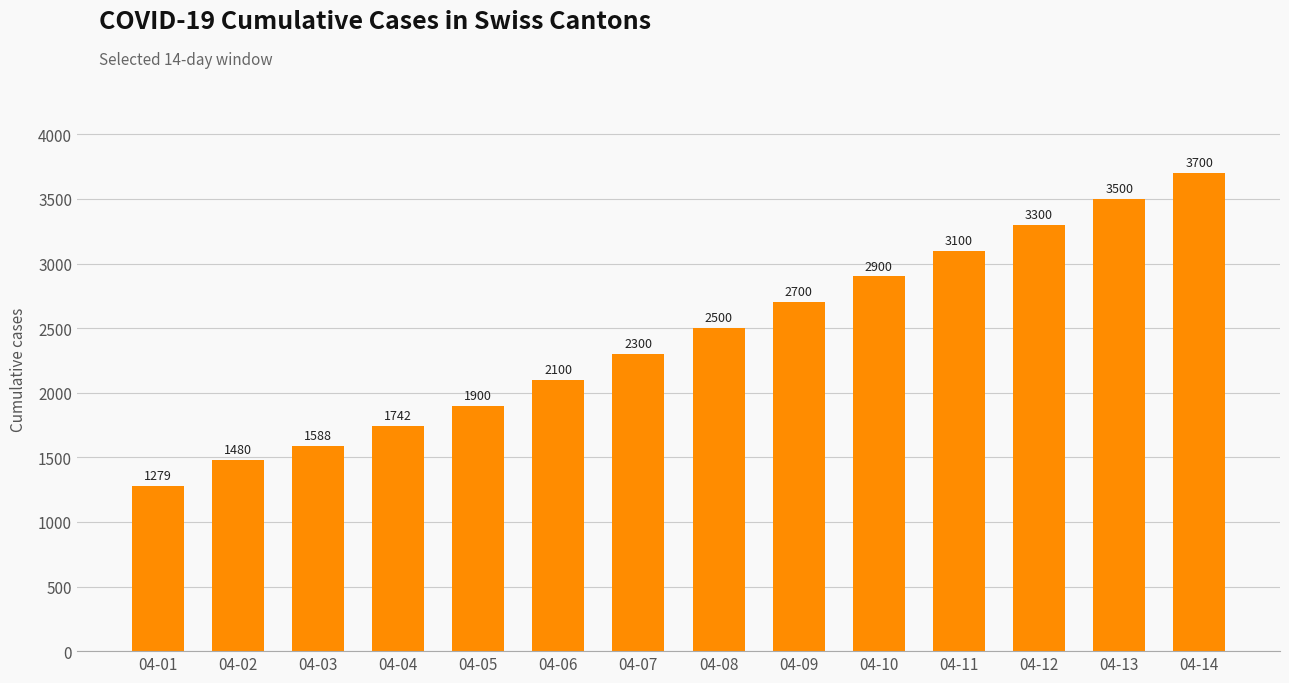

Read the value at 04-10.

2900